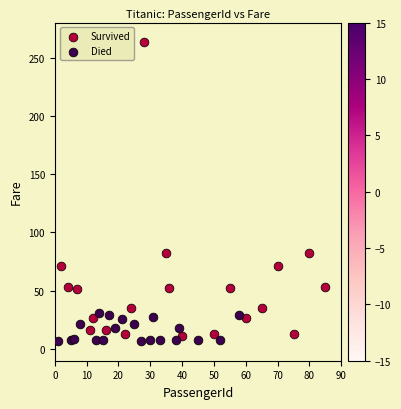

Which series has the largest Y range (max minus min)?

Survived